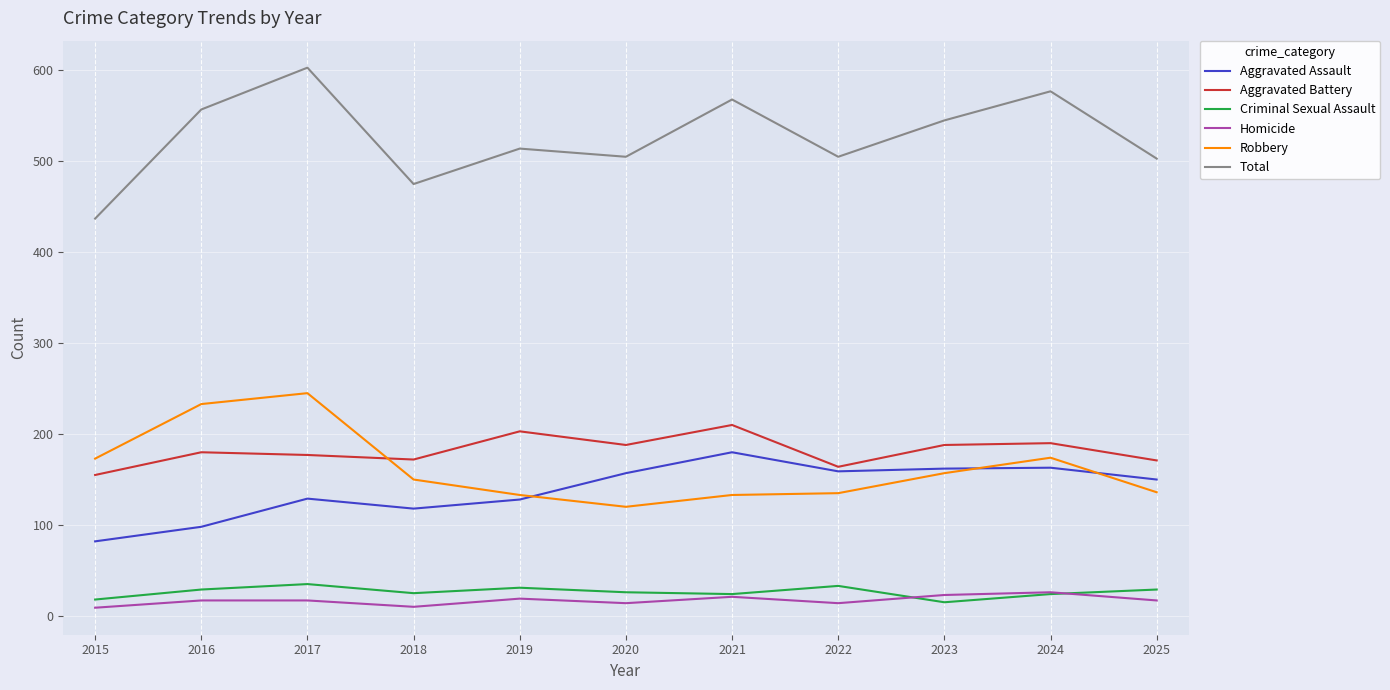

At which category does Criminal Sexual Assault reach its first local peak?

2017